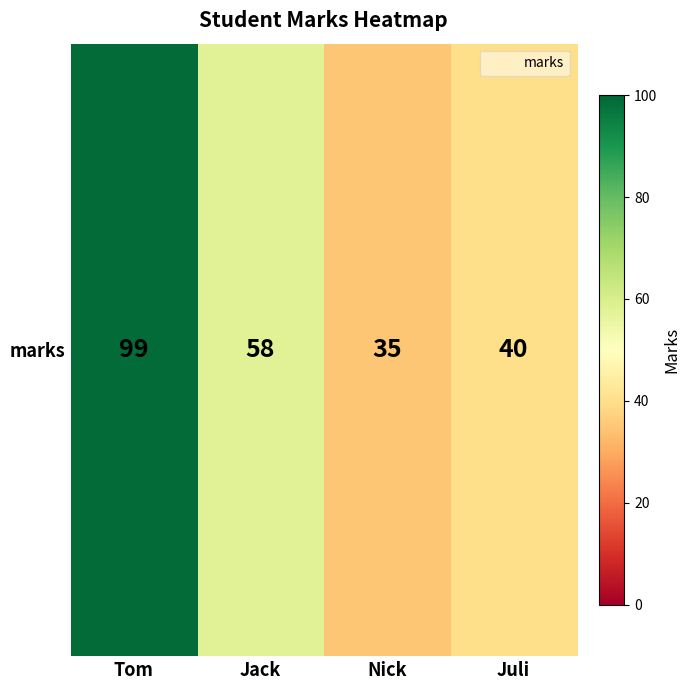

Reading right to left, what are all the values shown in this chart?

Juli=40	Nick=35	Jack=58	Tom=99